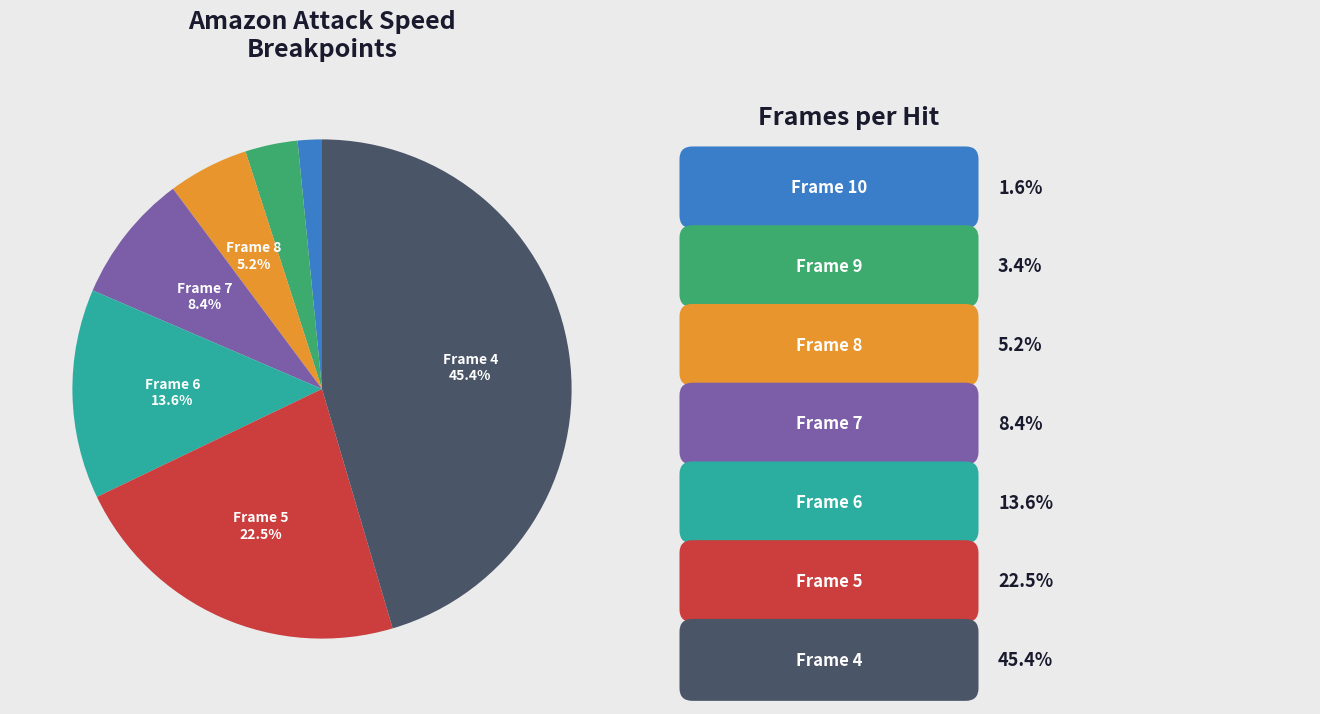

Is there a majority slice in this chart?

No